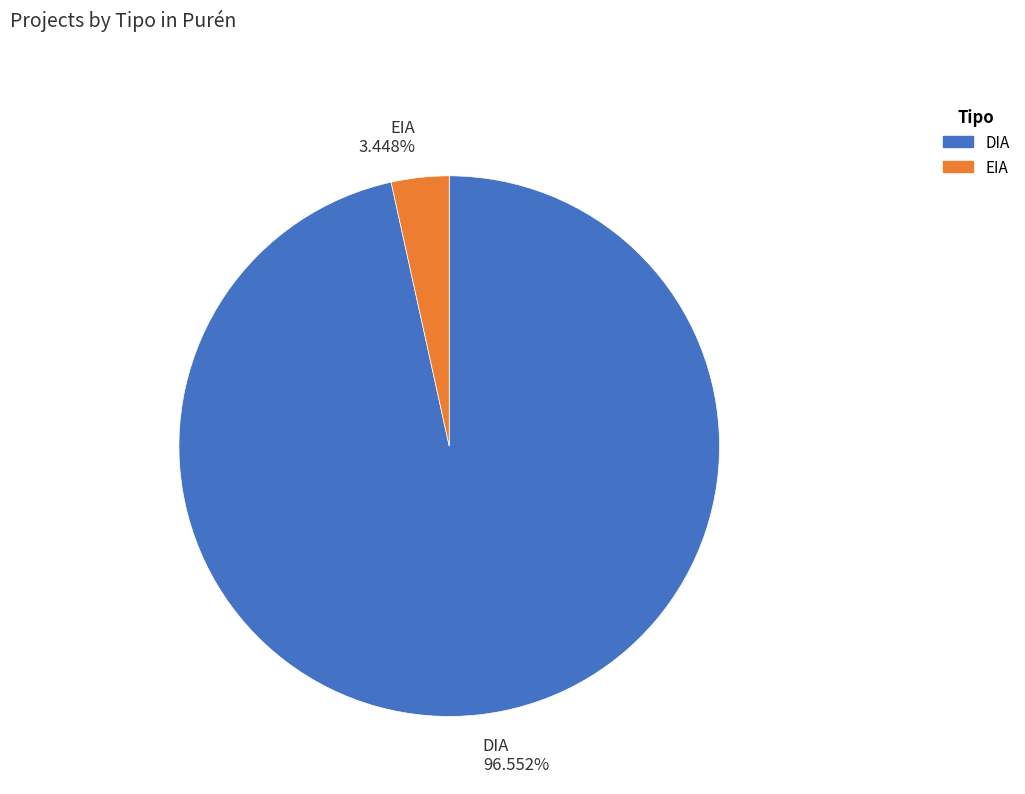

Between DIA and EIA, which is larger?

DIA